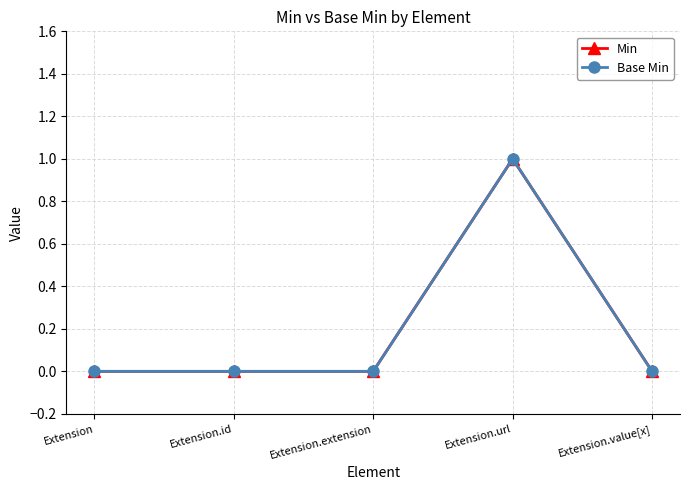

At which label is Min closest to 0?

Extension